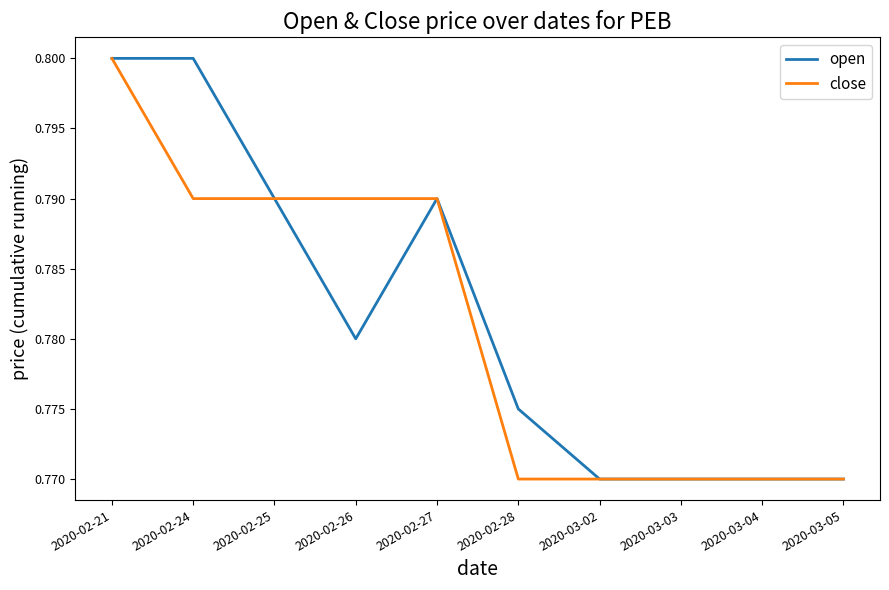

The close series shows 0.5 at 2020-03-05. True or false?

False